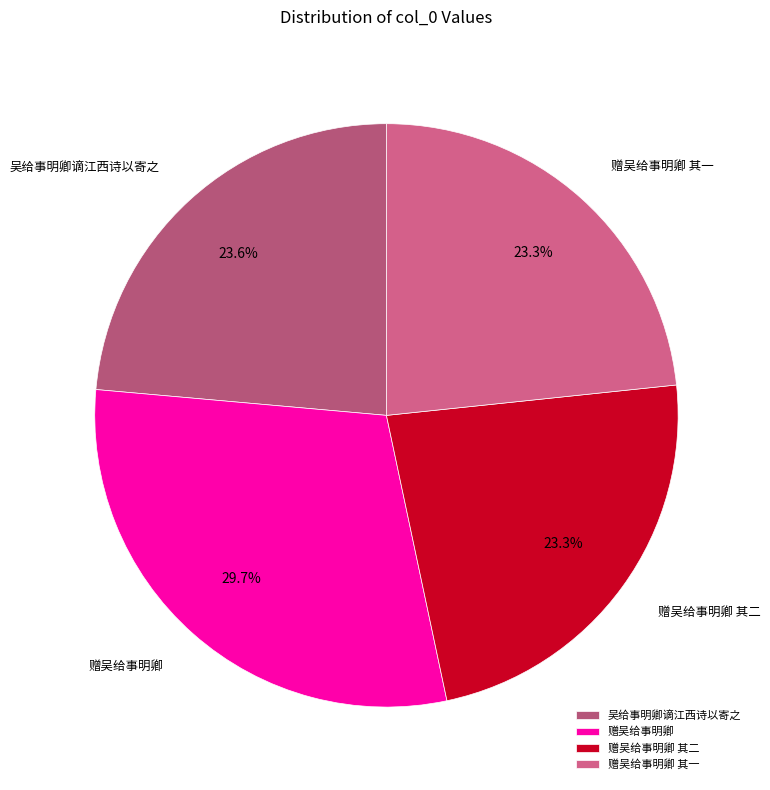

Count the number of slices in the pie.

4